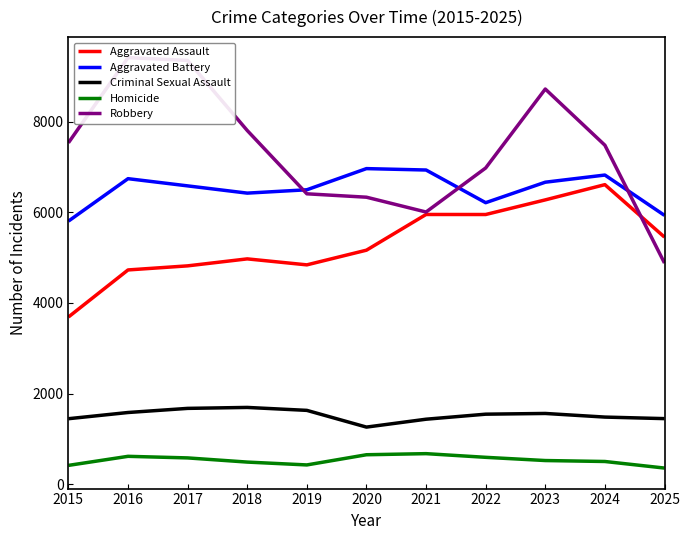

How many lines are shown in the chart?

5